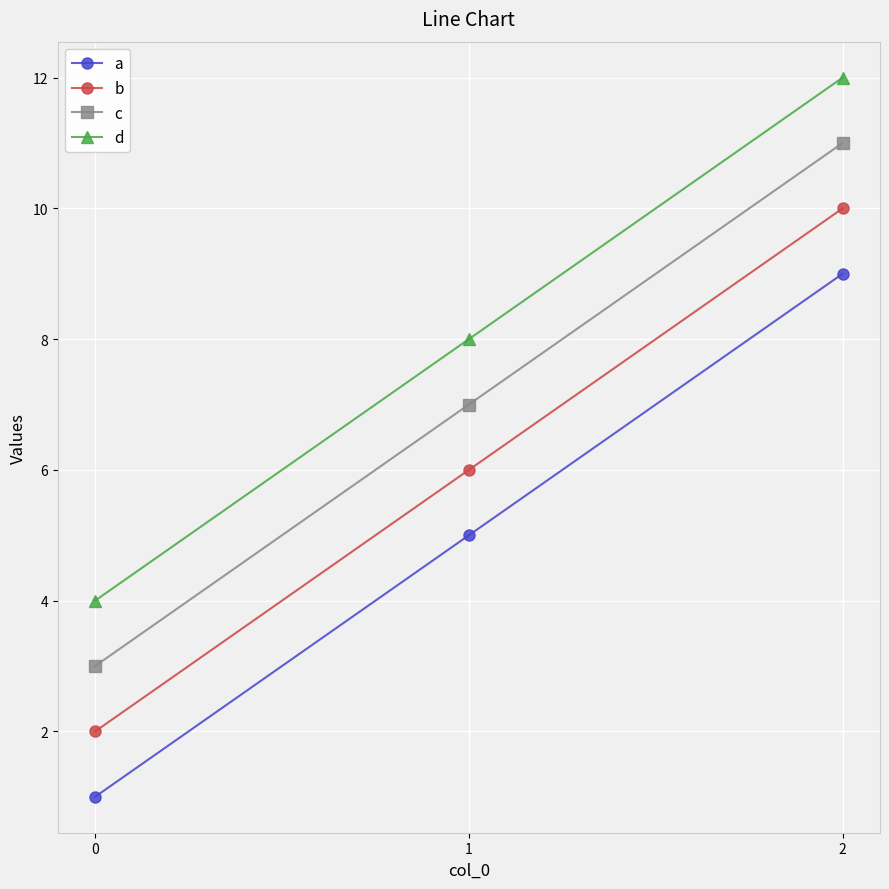

What is the difference between the second highest and minimum values in the a series?

4